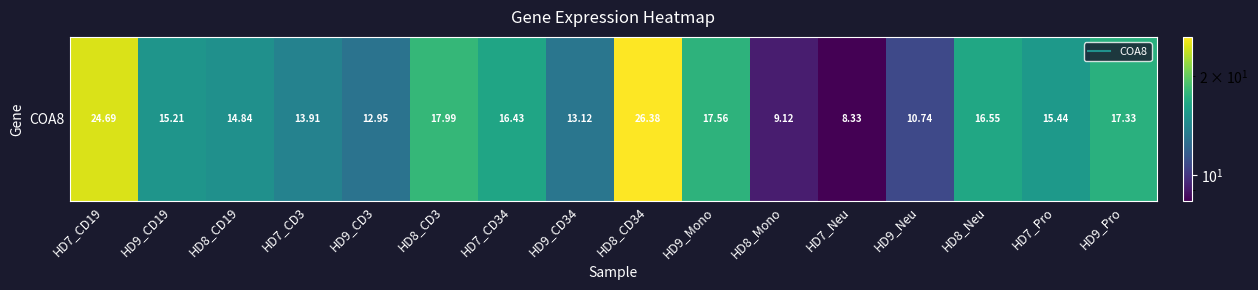

What is the difference between the maximum and minimum values?

18.0